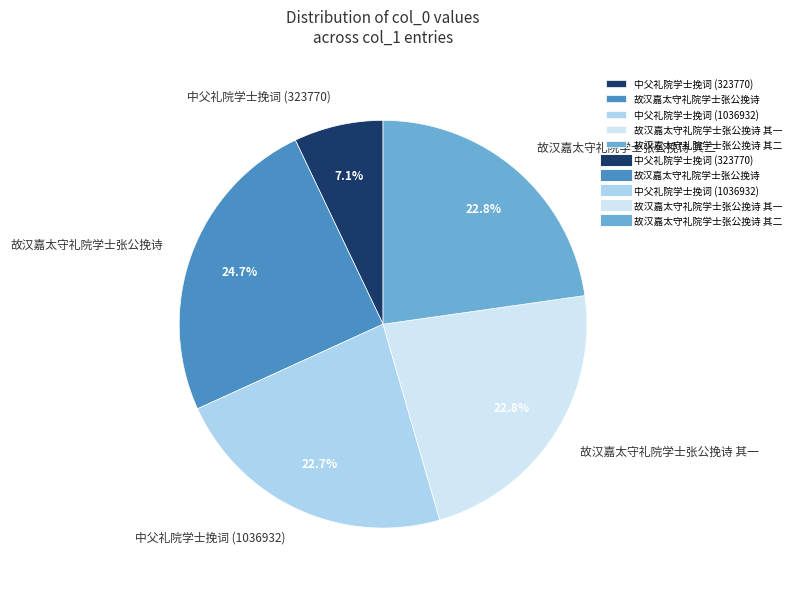

Count the number of slices in the pie.

5